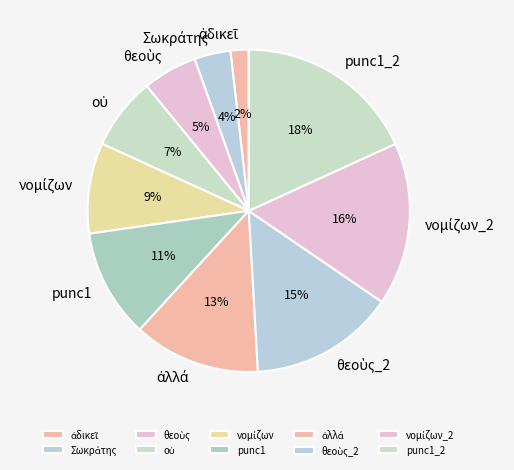

Does any single category account for the majority?

No